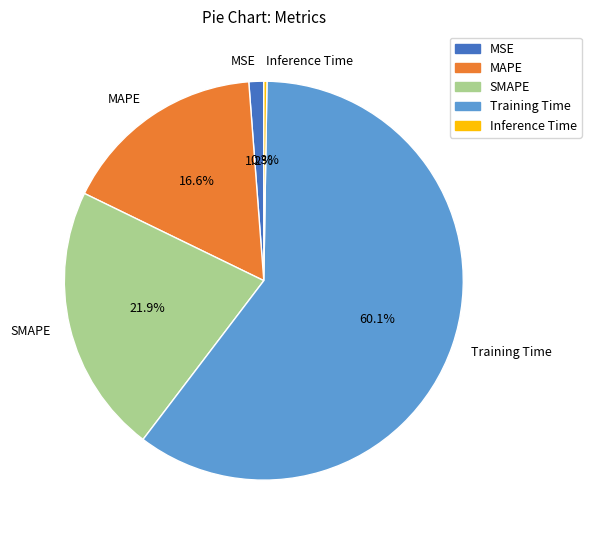

How much of the chart is everything except MSE?

98.8%